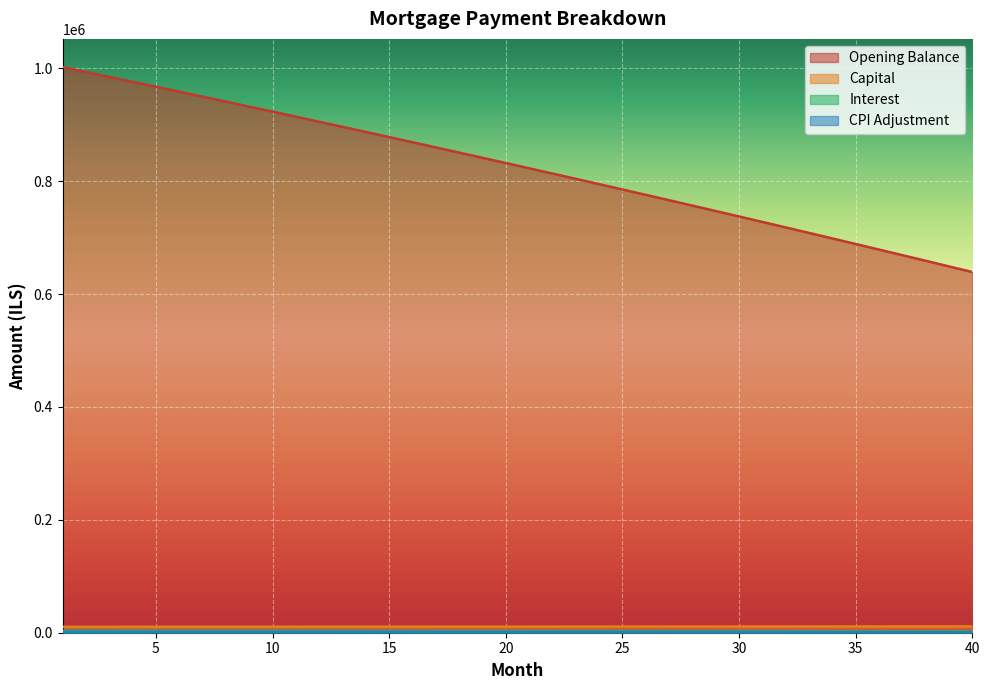

At which category does the chart reach its peak across all series?

1